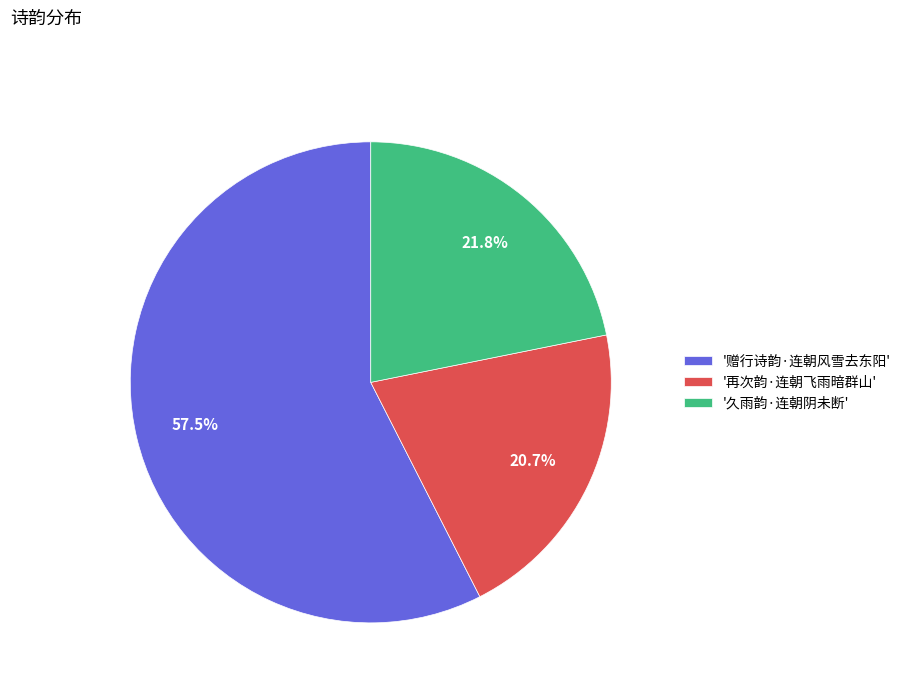

Rank the categories by value from highest to lowest.

'赠行诗韵·连朝风雪去东阳', '久雨韵·连朝阴未断', '再次韵·连朝飞雨暗群山'